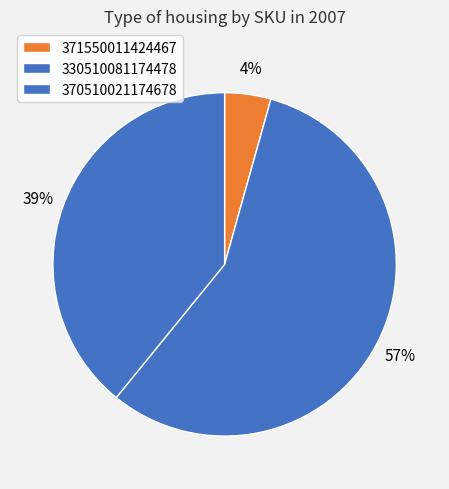

What is the change in value from 371550011424467 to 330510081174478?

+12